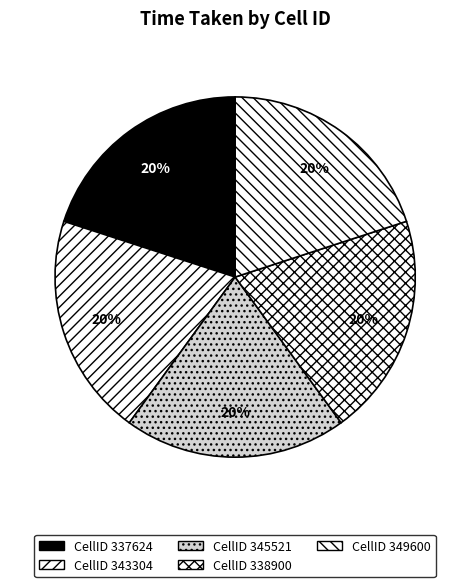

Rank the categories by value from lowest to highest.

337624, 349600, 338900, 345521, 343304